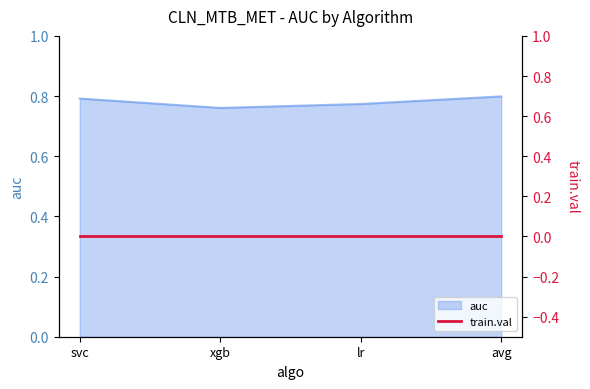

What position from the right is svc?

4